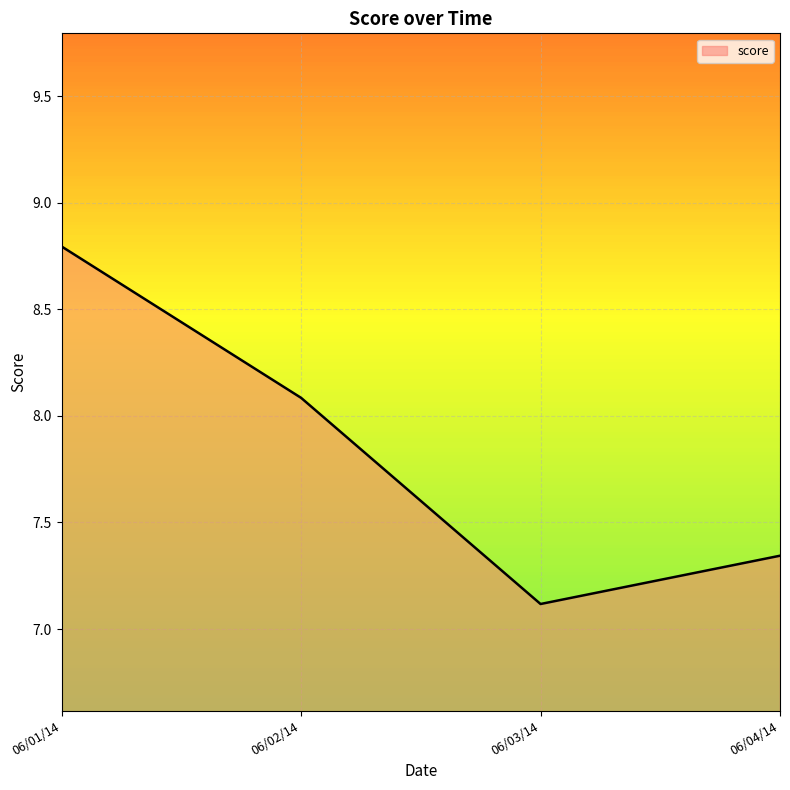

How many series are shown in this chart?

1